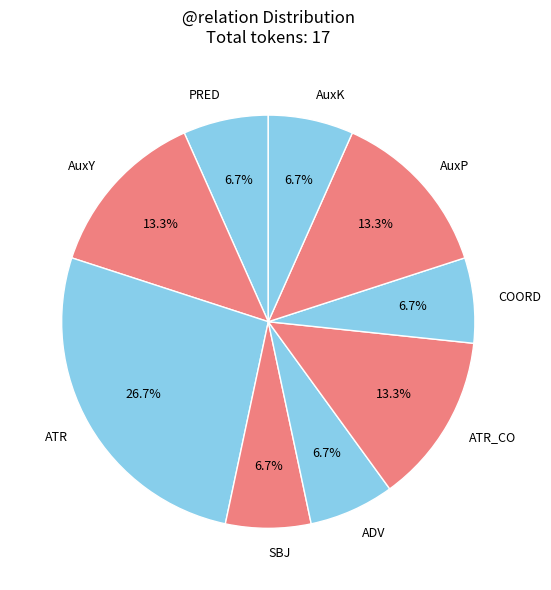

To the nearest percent, what percentage of the pie is AuxP?

13%